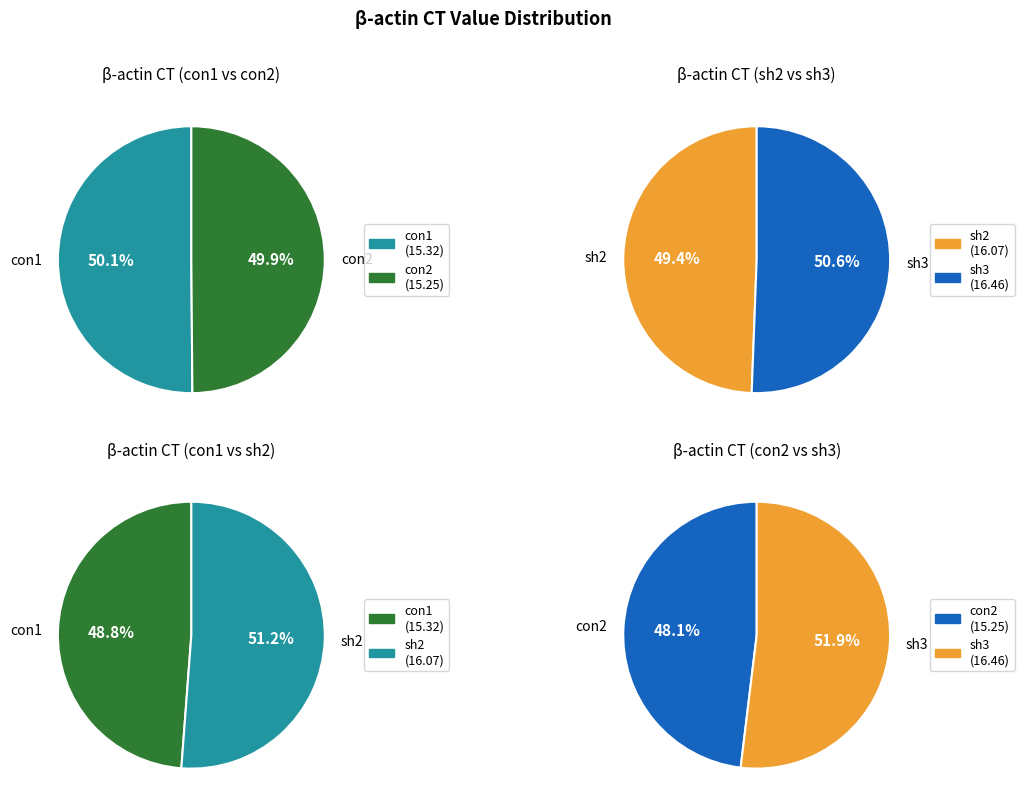

Rank the categories by value from highest to lowest.

sh3, sh2, con1, con2